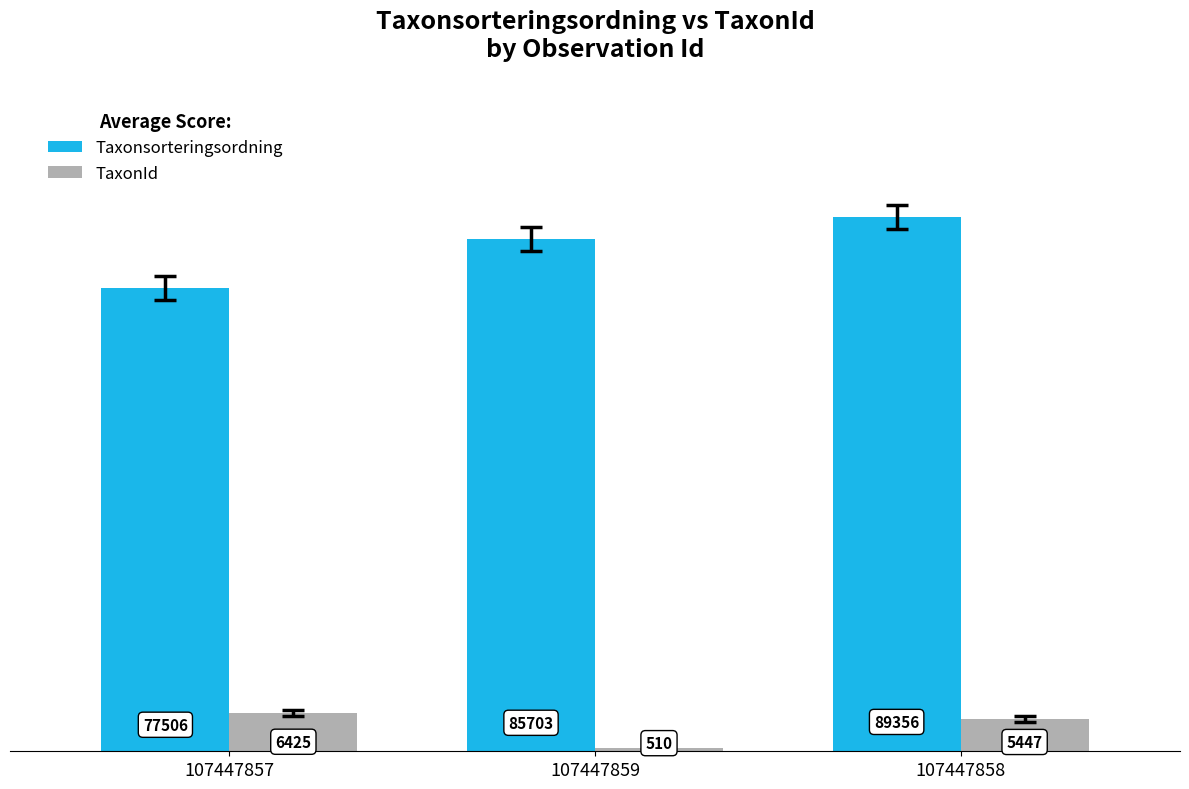

At which label is TaxonId closest to 3467?

107447858